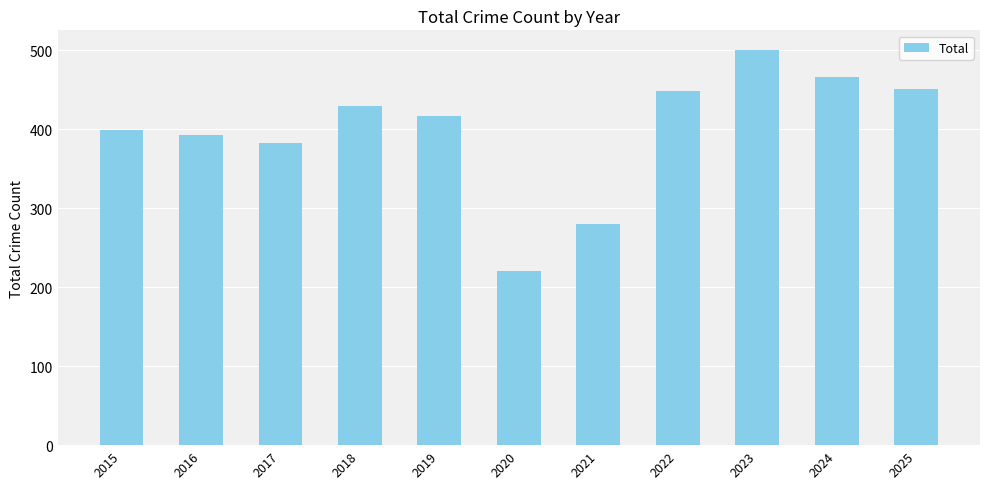

What is the value of the 2nd bar from the left?

393